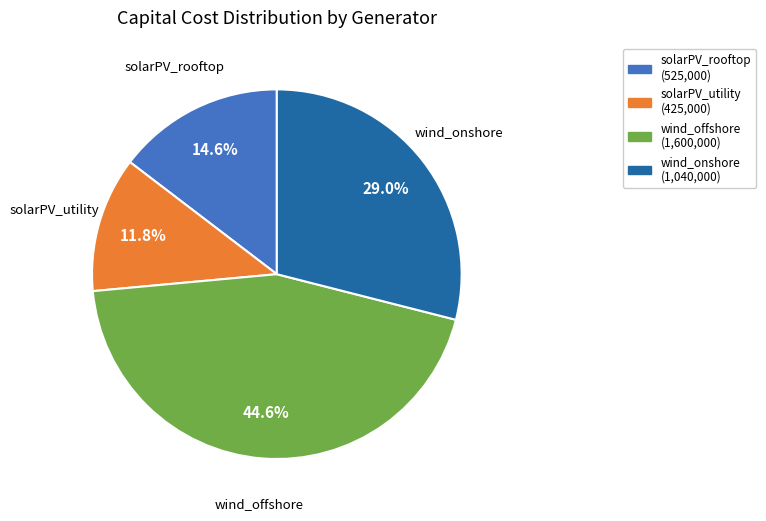

Approximately how many times larger is the value at solarPV_rooftop compared to wind_offshore?

0.3